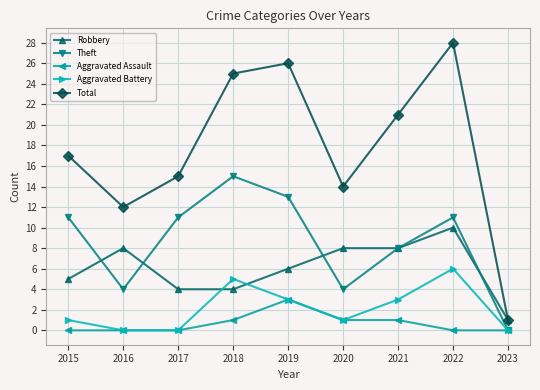

How many lines are shown in the chart?

5